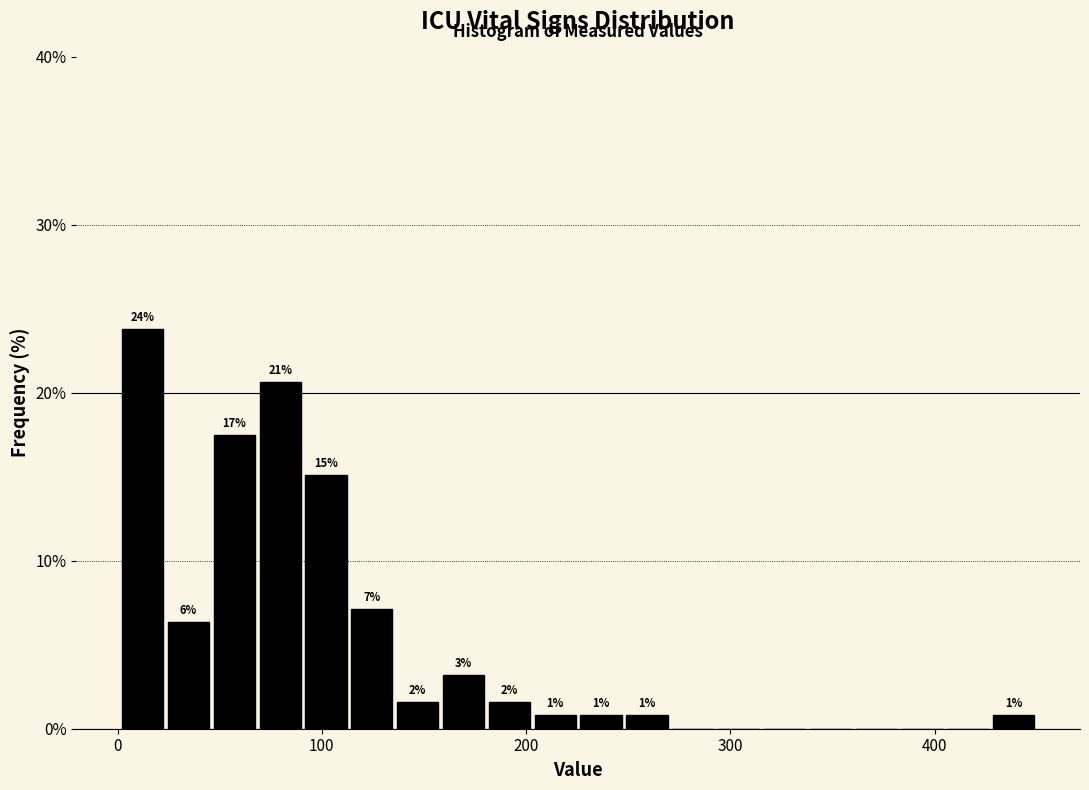

Read against the x-axis, roughly where is the centre of the tallest bar?

10